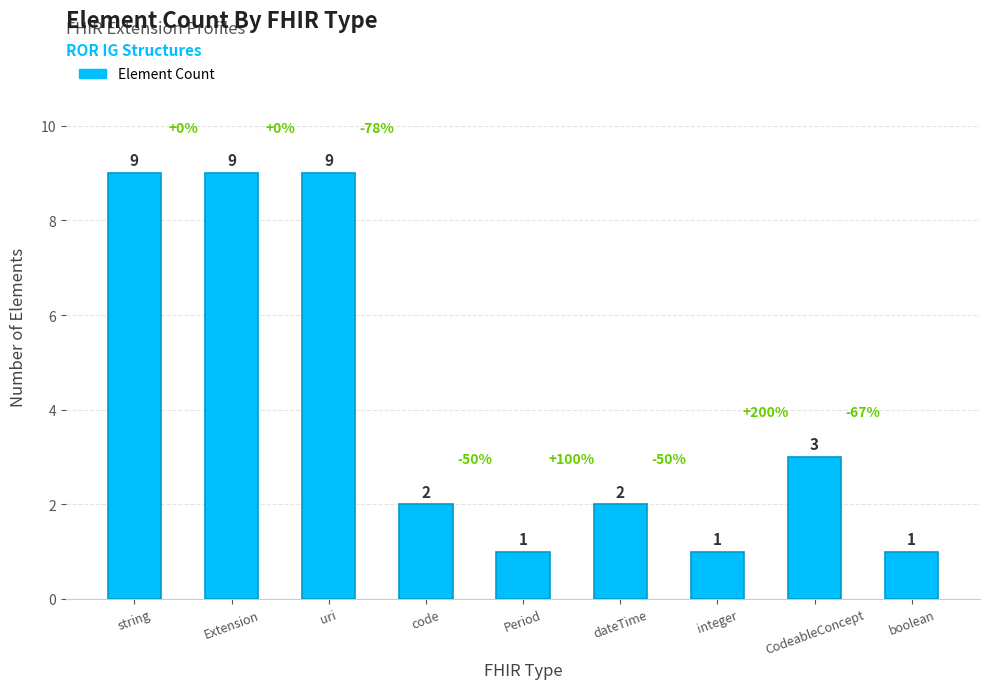

How many bars are there in total?

9